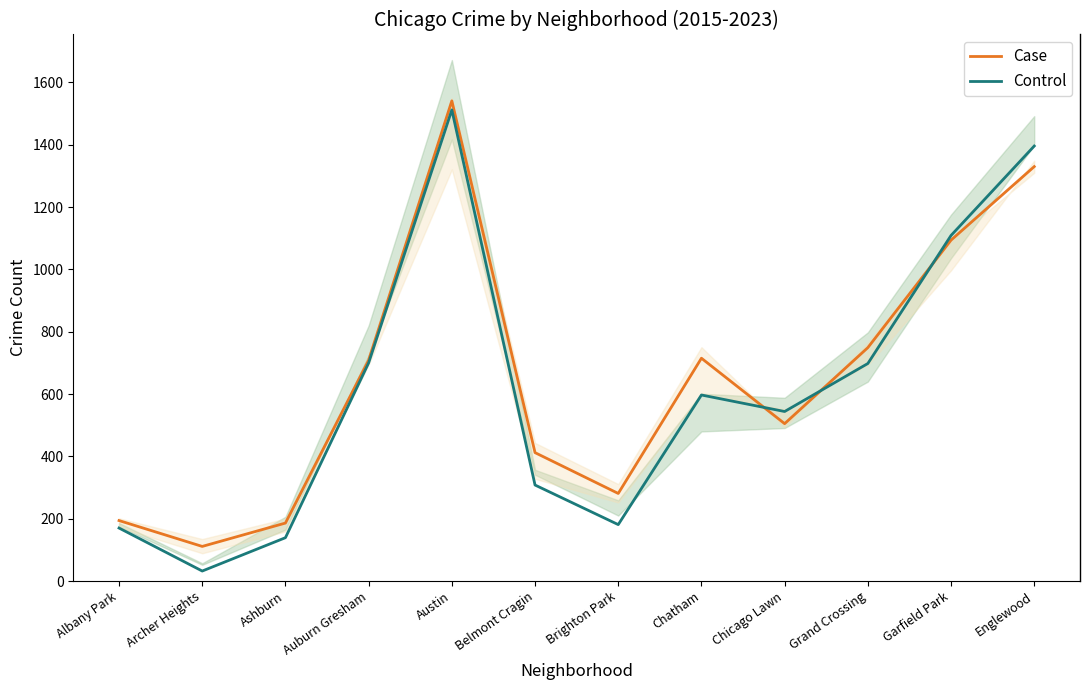

What is the label of the 7th point from the left?

Brighton Park